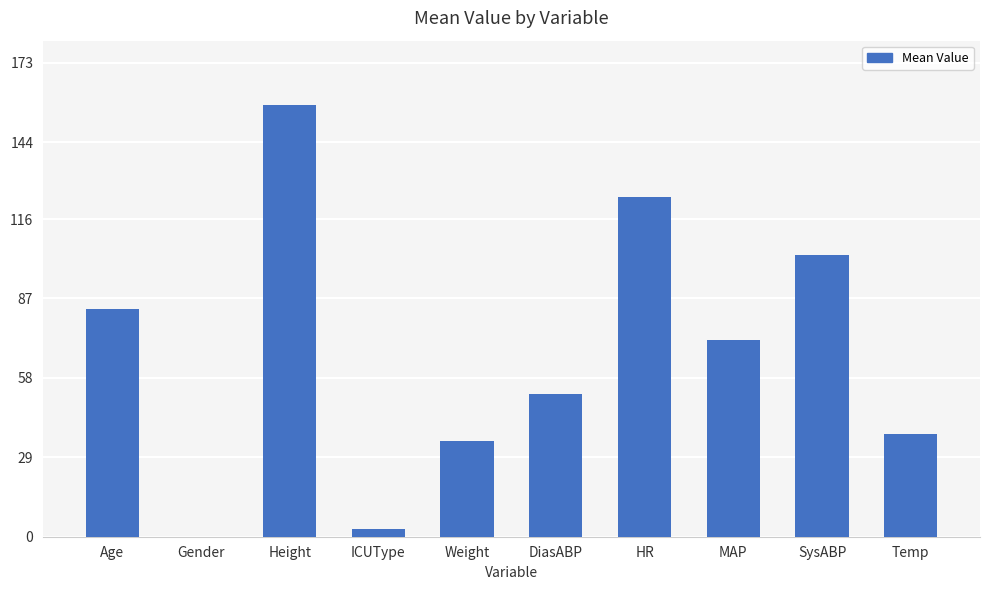

Is it true that the value at Age is 83.0?

True